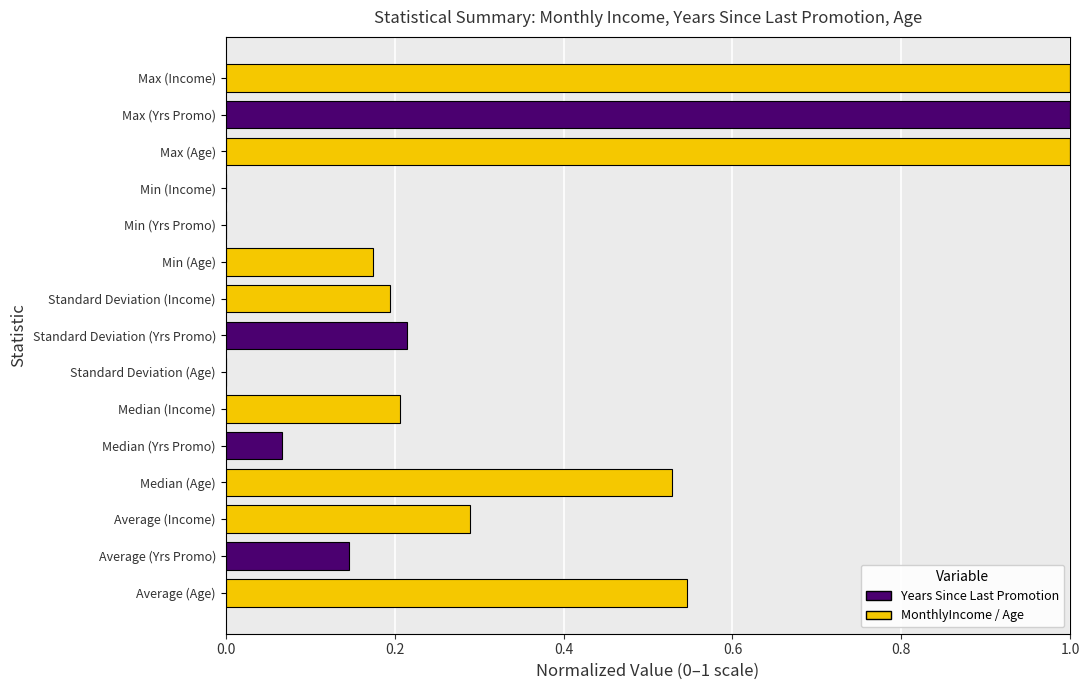

Count the number of categories in the chart.

5